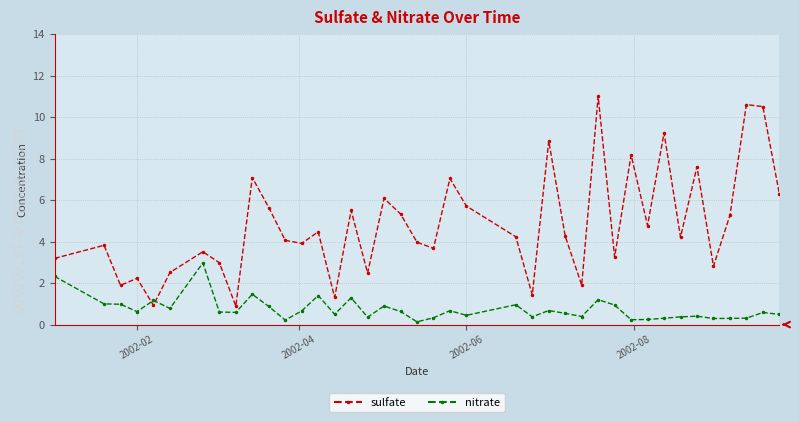

List the series in order of their peak value, highest first.

sulfate, nitrate